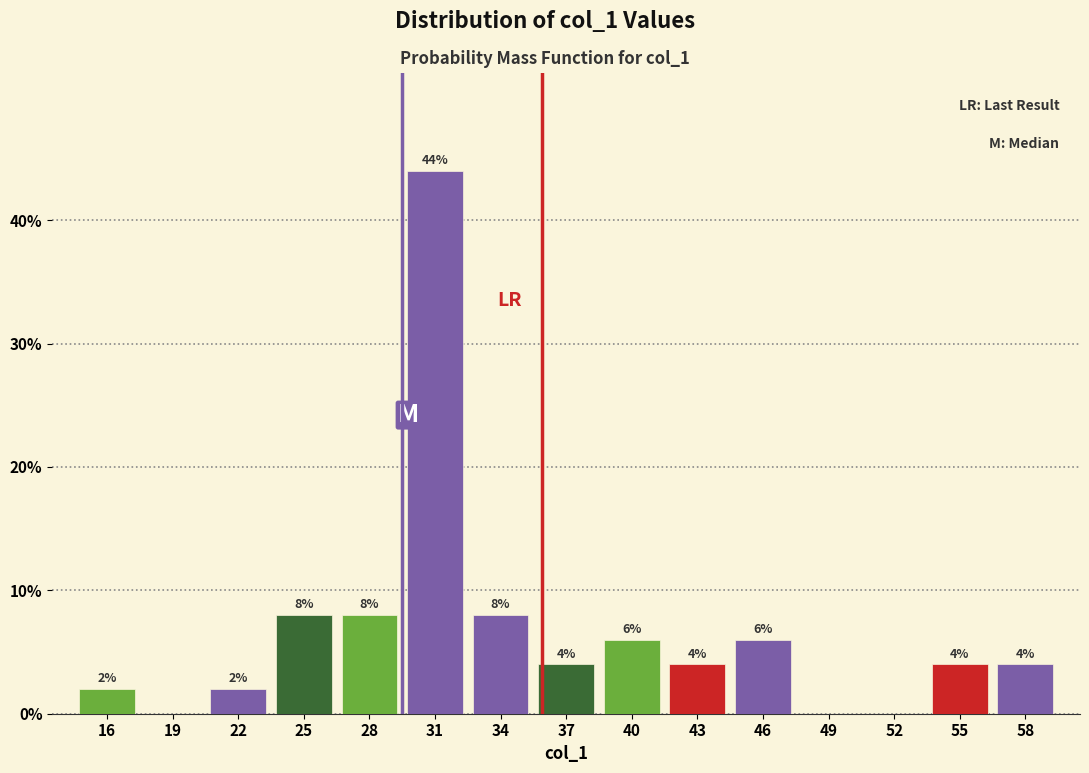

Reading left to right, list all the values displayed in this chart.

16=2	19=0	22=2	25=8	28=8	31=44	34=8	37=4	40=6	43=4	46=6	49=0	52=0	55=4	58=4